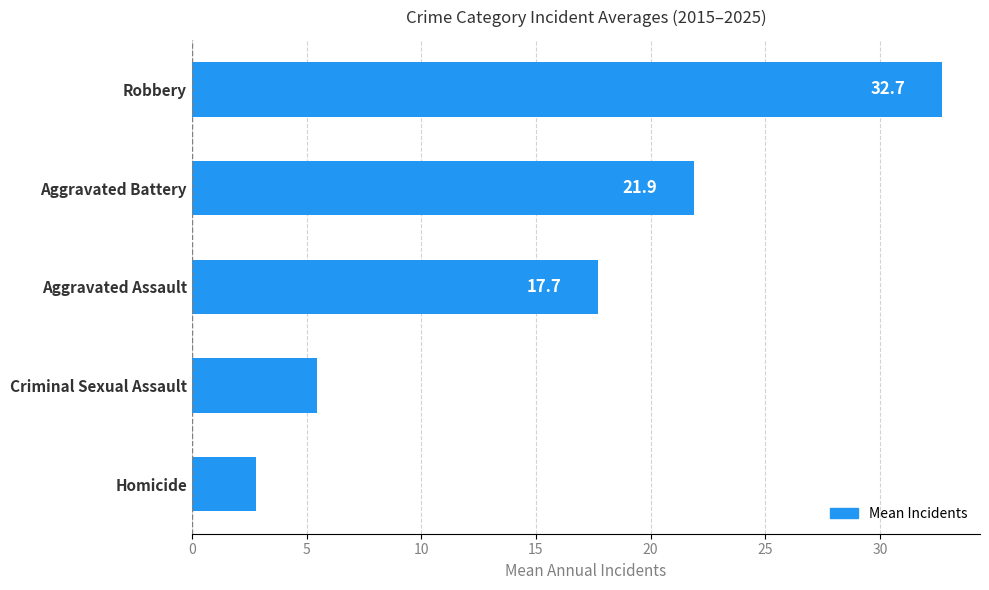

Reading top to bottom, extract all data points from this chart.

32.7	21.9	17.7	5.5	2.8